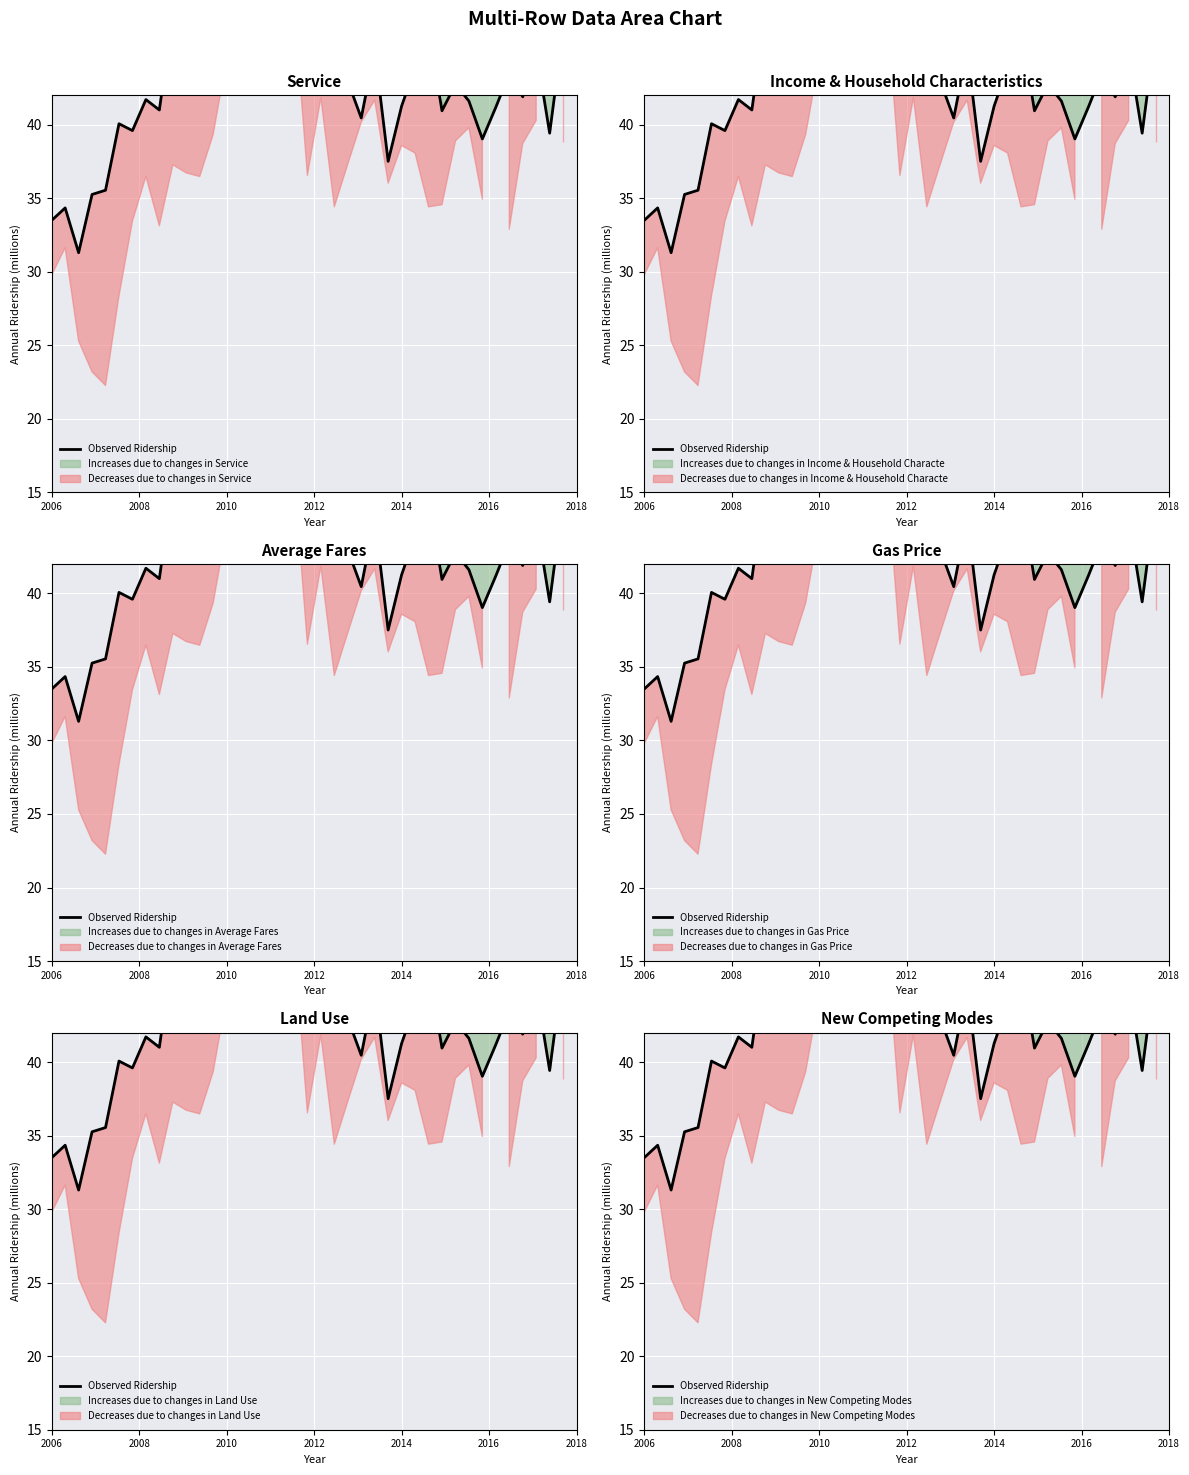

Count the number of values greater than 43.

20